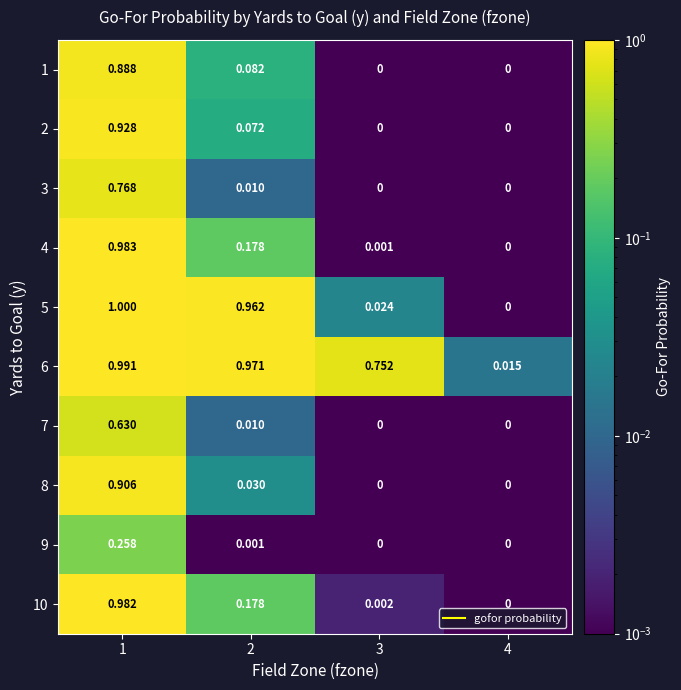

Is the value of 7 at 4 greater than the value of 6 at 1?

No